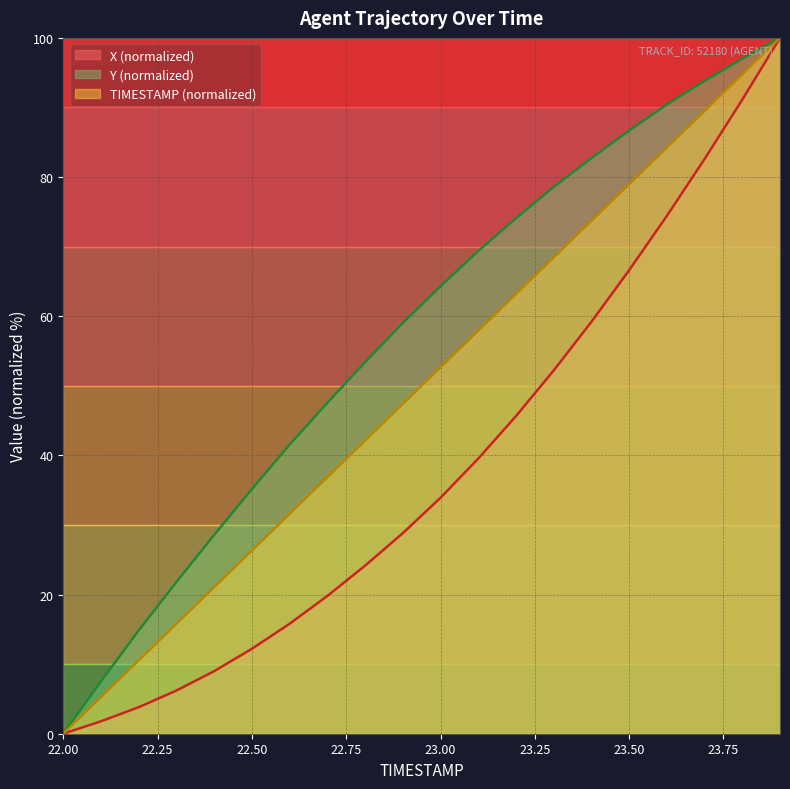

What is the total value across all series at 22.50?

73.7